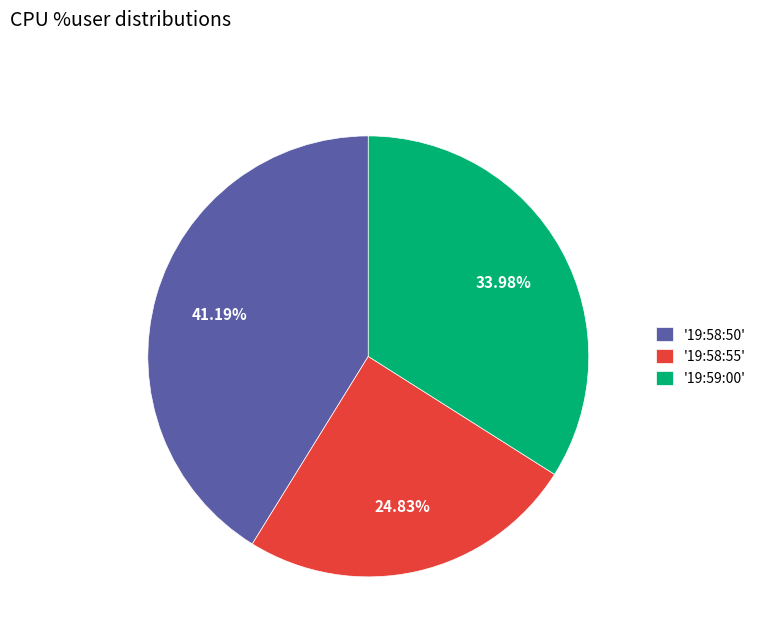

Count the number of slices in the pie.

3